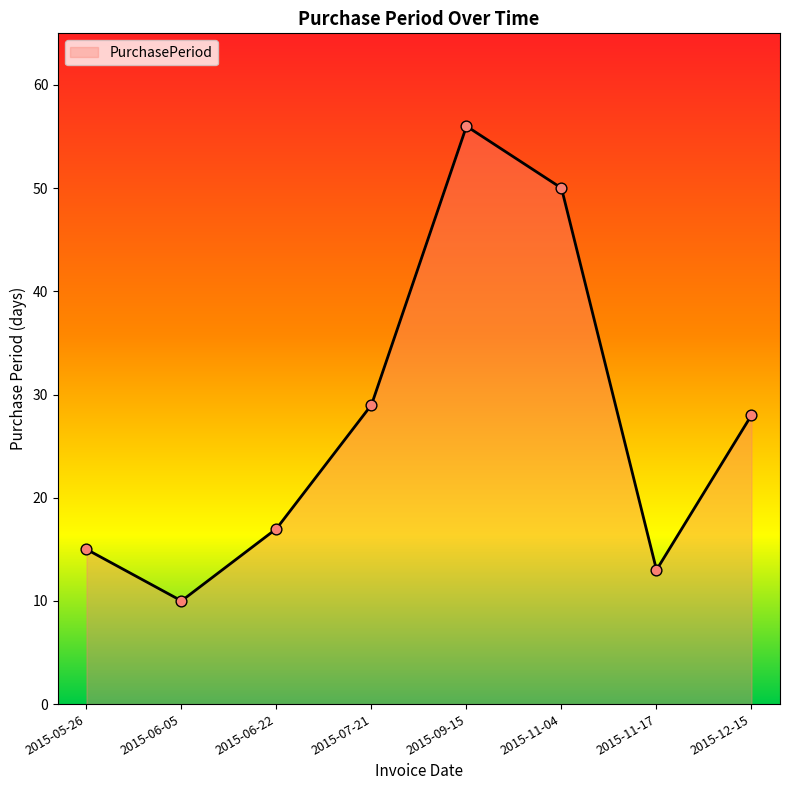

Approximately how many times larger is the value at 2015-11-17 compared to 2015-11-04?

0.3